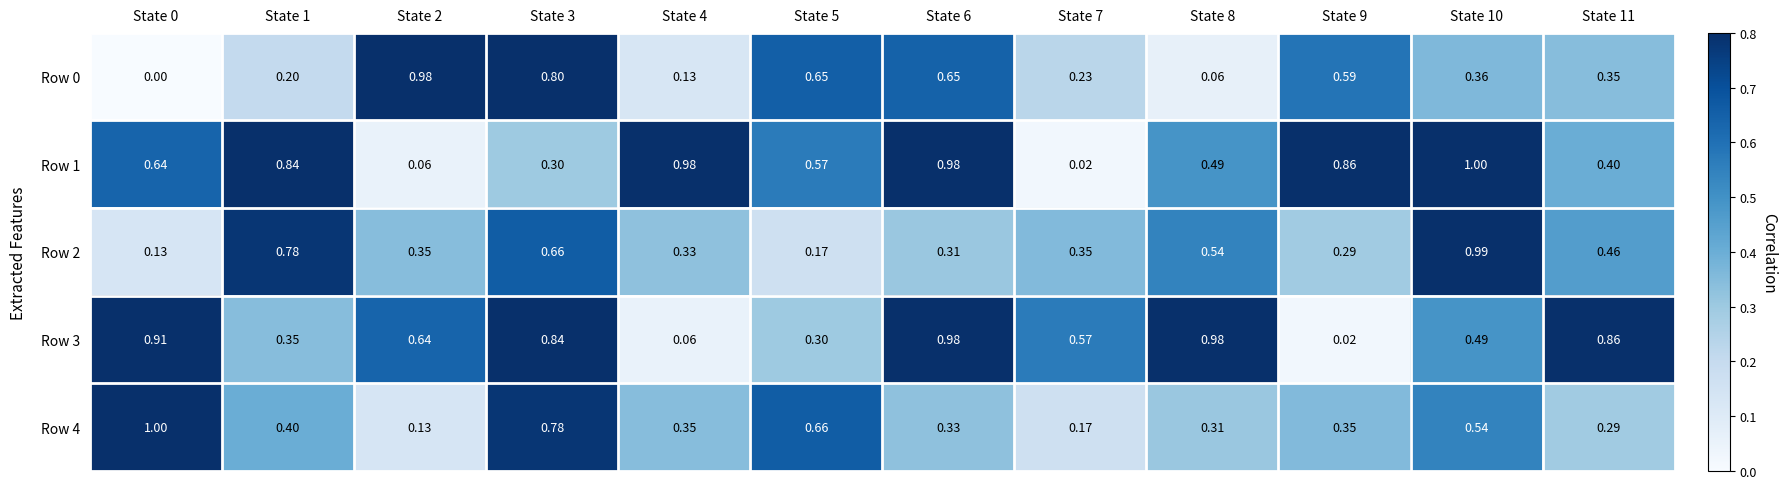

Which series has the largest total across all categories?

Row 1